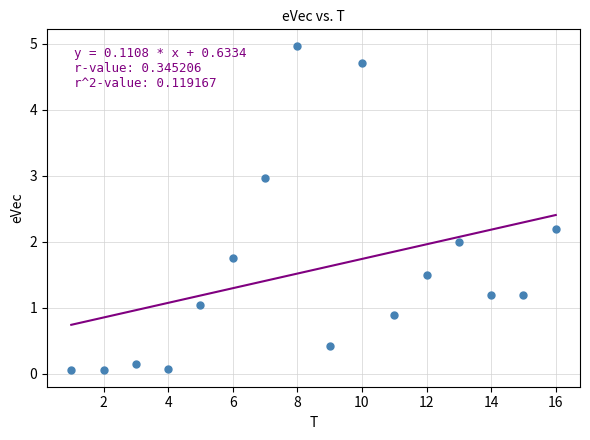

What is the range of Y values (max minus min)?

4.9